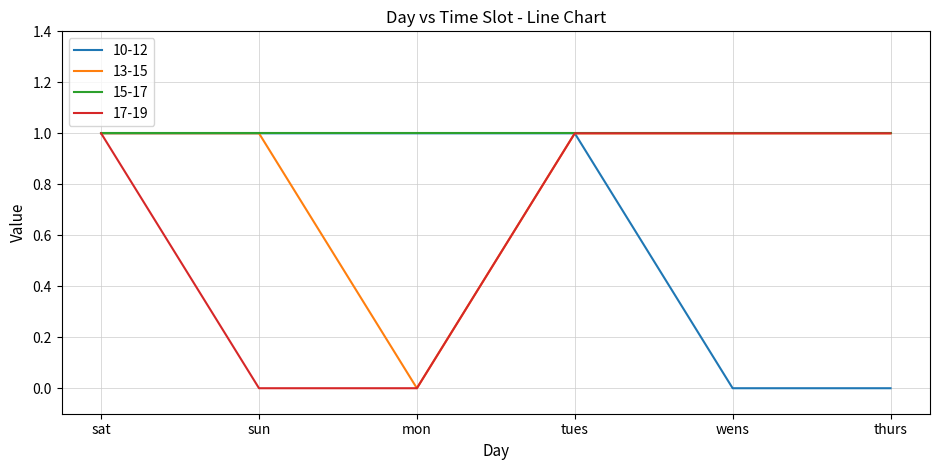

What is the difference between the maximum and minimum values in the 10-12 series?

1